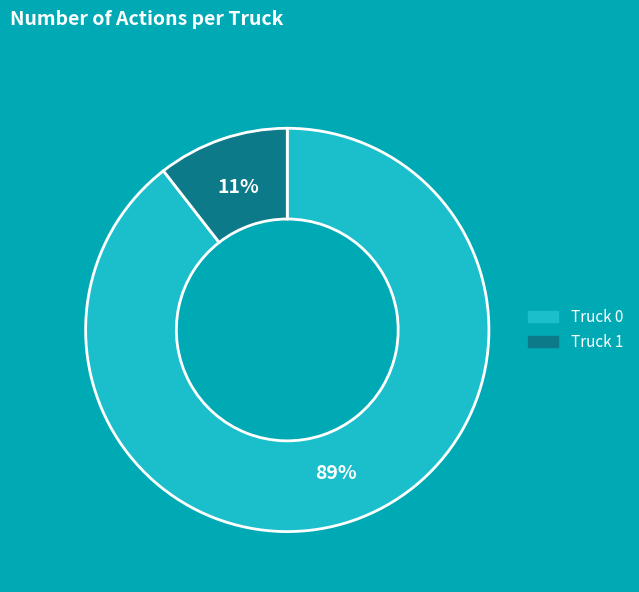

True or false: Truck 1 accounts for 1% of the total.

False